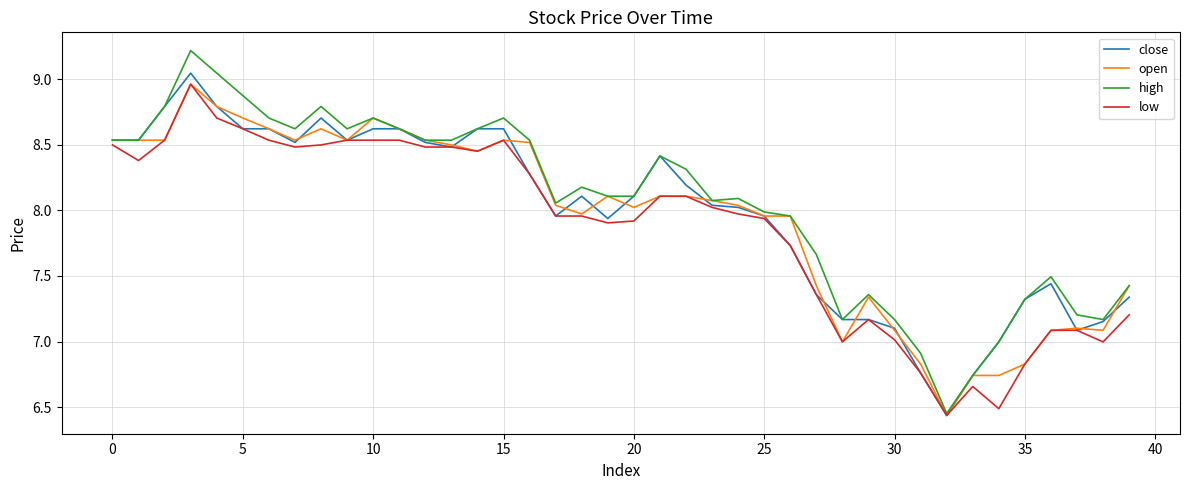

Which series has the largest range (max minus min)?

high